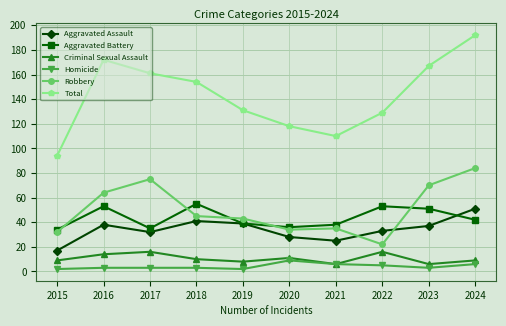

How many values in the Aggravated Assault series are below 37?

5